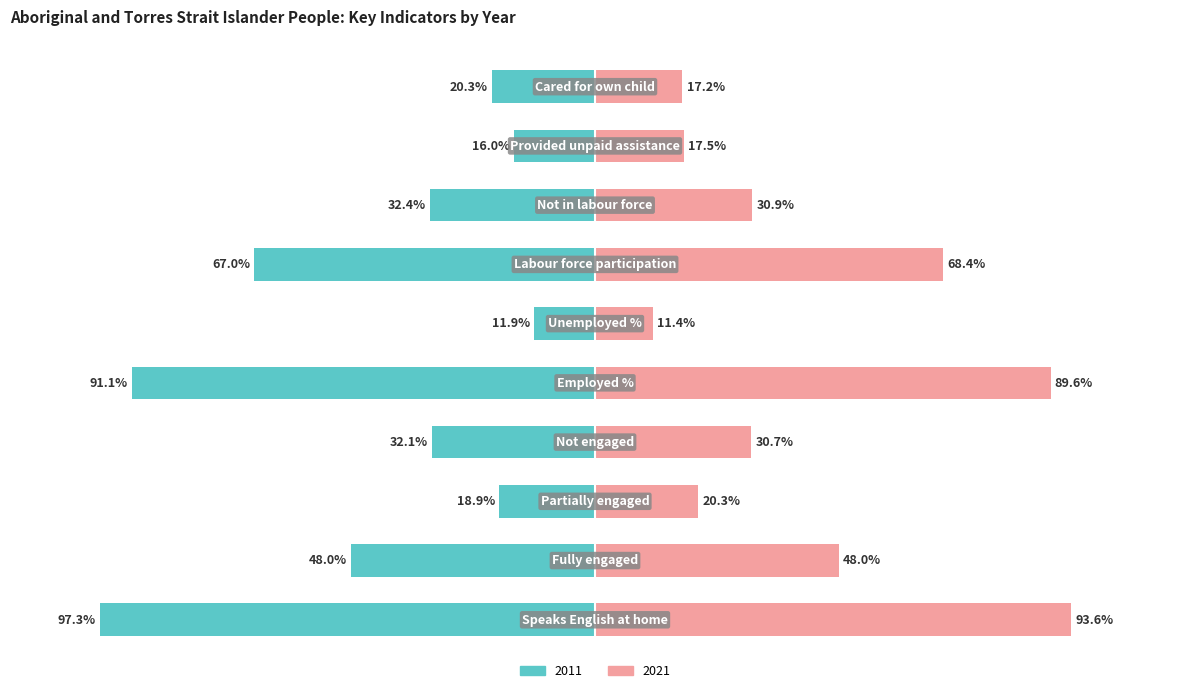

Reading right to left, extract all data points from this chart.

2011: -20.3	-16.0	-32.4	-67.0	-11.9	-91.1	-32.1	-18.9	-48.0	-97.3
2021: 17.2	17.5	30.9	68.4	11.4	89.6	30.7	20.3	48.0	93.6